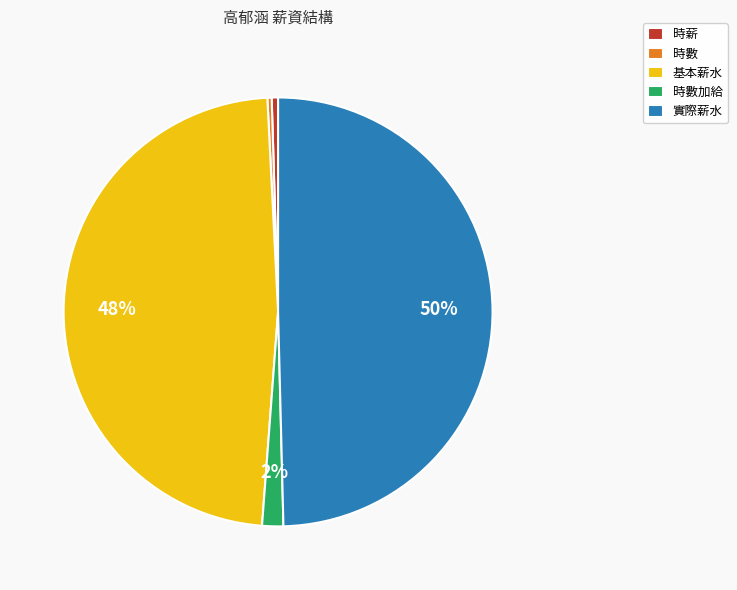

The 時數加給 slice represents 2% of the pie. True or false?

True